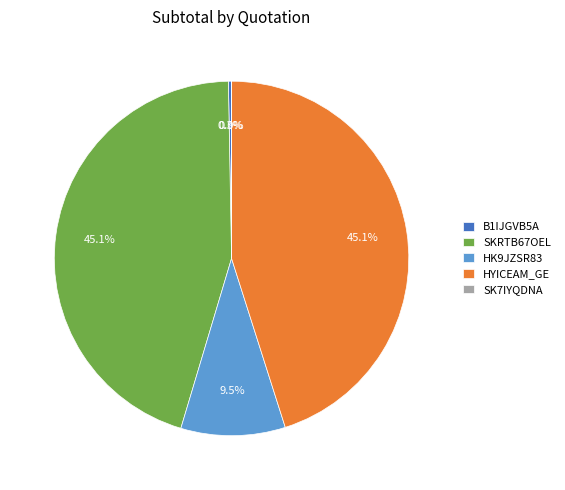

Count the number of slices in the pie.

5